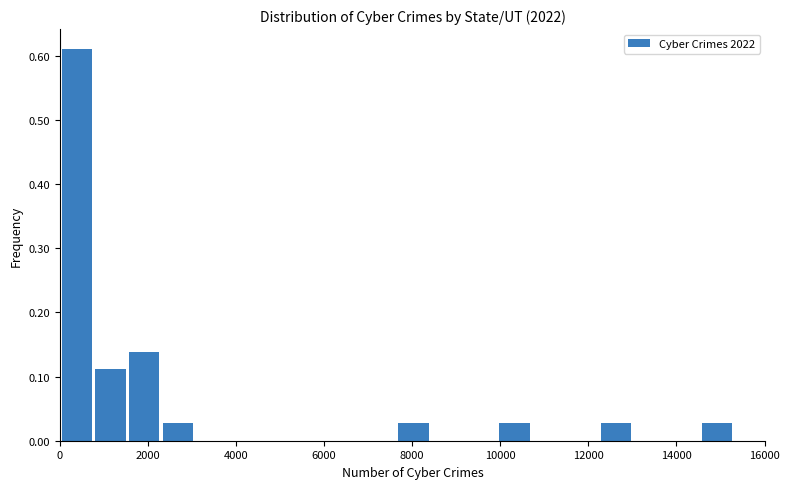

Read against the x-axis, roughly where is the centre of the tallest bar?

400